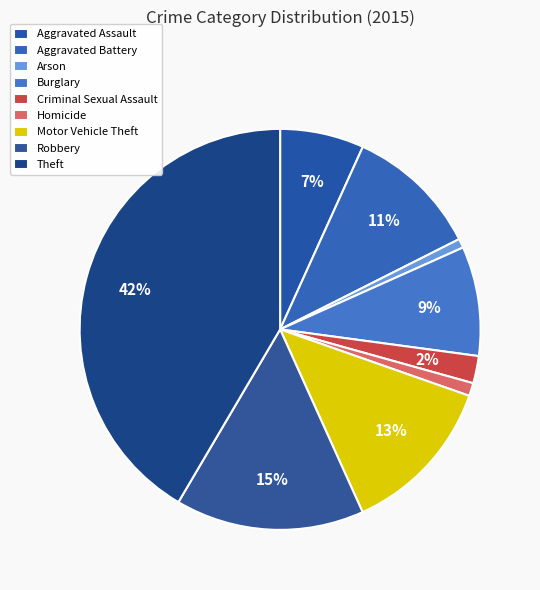

How many segments does this pie chart have?

9